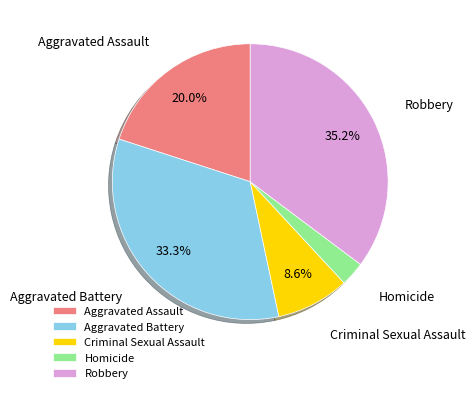

True or false: Criminal Sexual Assault accounts for 9% of the total.

True